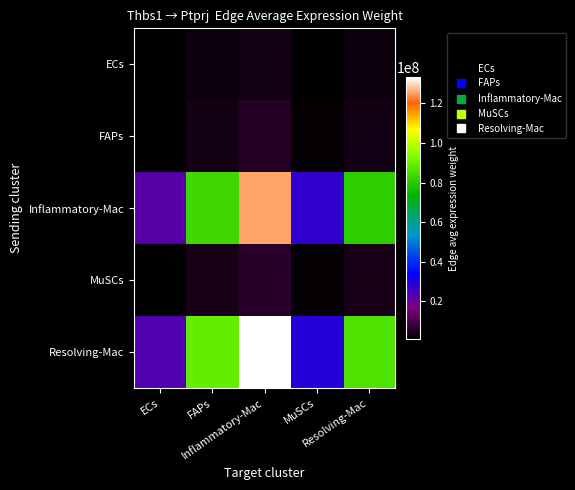

How many distinct data groups are displayed?

5